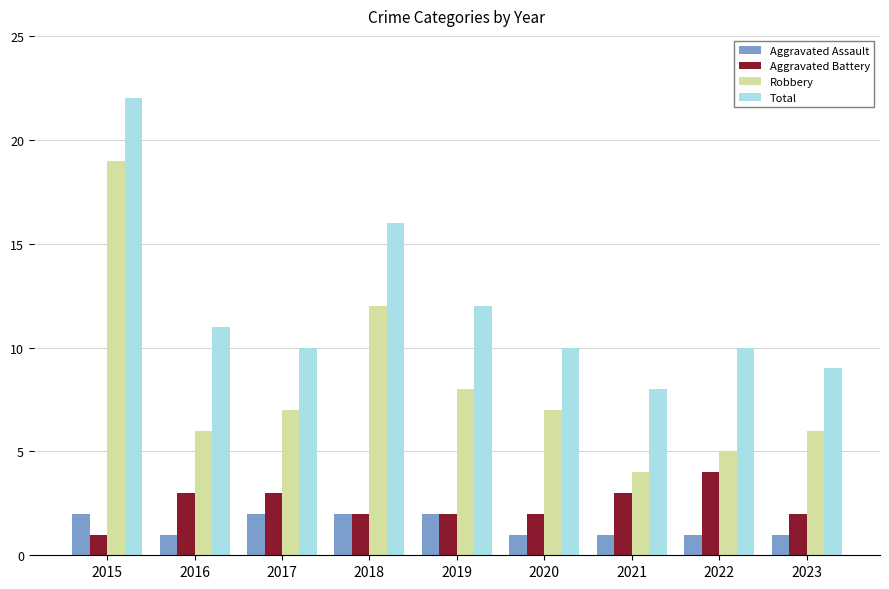

Reading left to right, extract all data points from this chart.

Aggravated Assault: 2015=2	2016=1	2017=2	2018=2	2019=2	2020=1	2021=1	2022=1	2023=1
Aggravated Battery: 2015=1	2016=3	2017=3	2018=2	2019=2	2020=2	2021=3	2022=4	2023=2
Robbery: 2015=19	2016=6	2017=7	2018=12	2019=8	2020=7	2021=4	2022=5	2023=6
Total: 2015=22	2016=11	2017=10	2018=16	2019=12	2020=10	2021=8	2022=10	2023=9